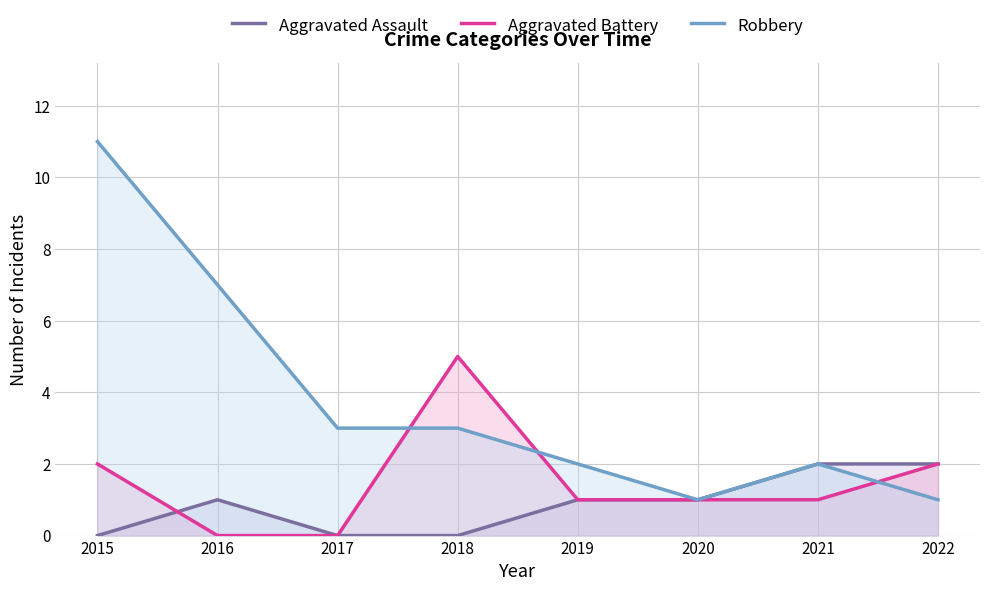

Which series changed the most between 2018 and 2019?

Aggravated Battery